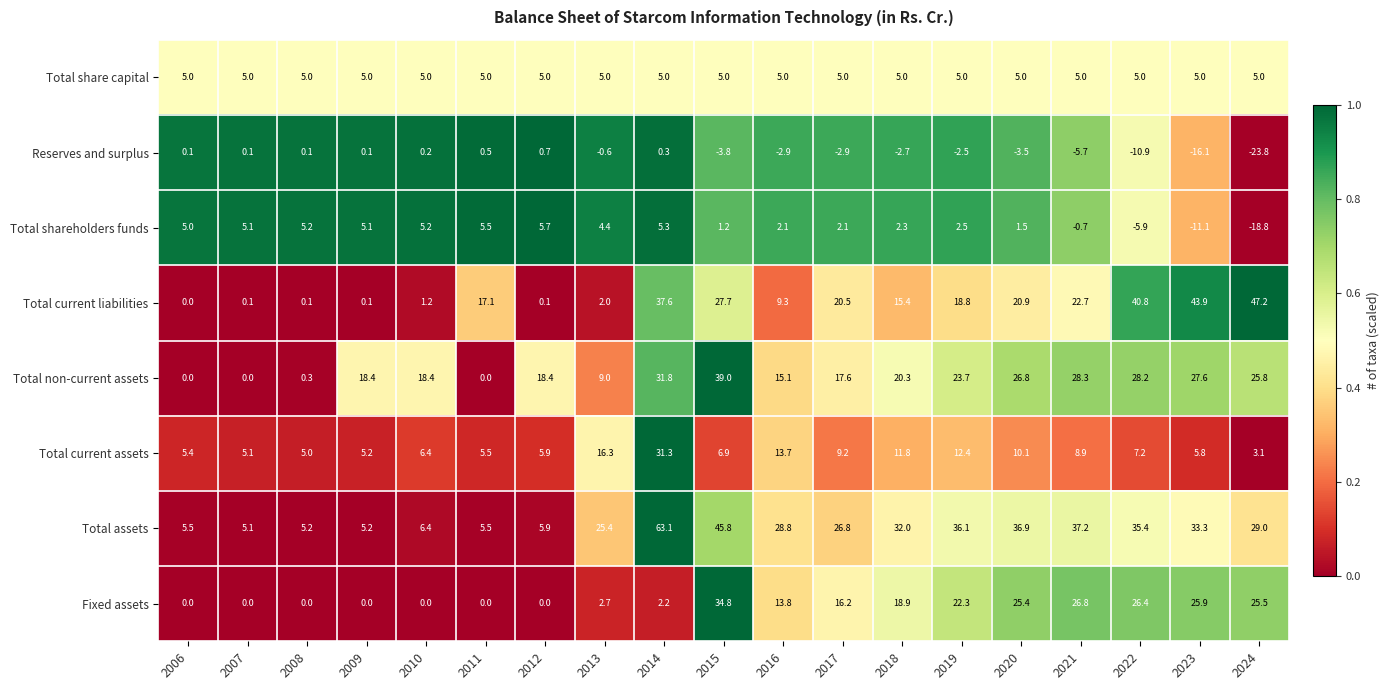

True or false: Total shareholders funds has a value of 0.6 at 2018.

False